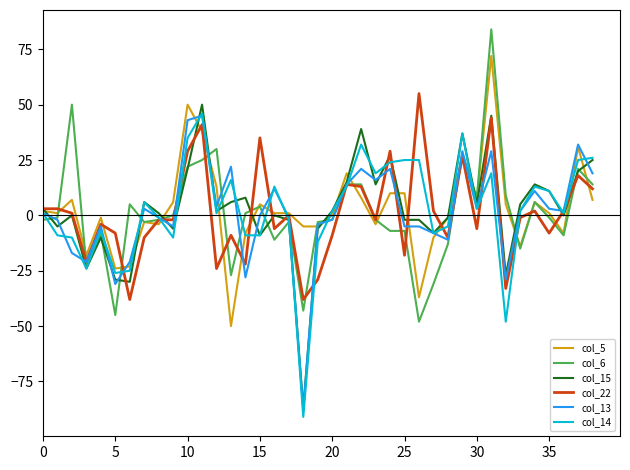

What are all the series names shown in the legend?

col_5, col_6, col_15, col_22, col_13, col_14